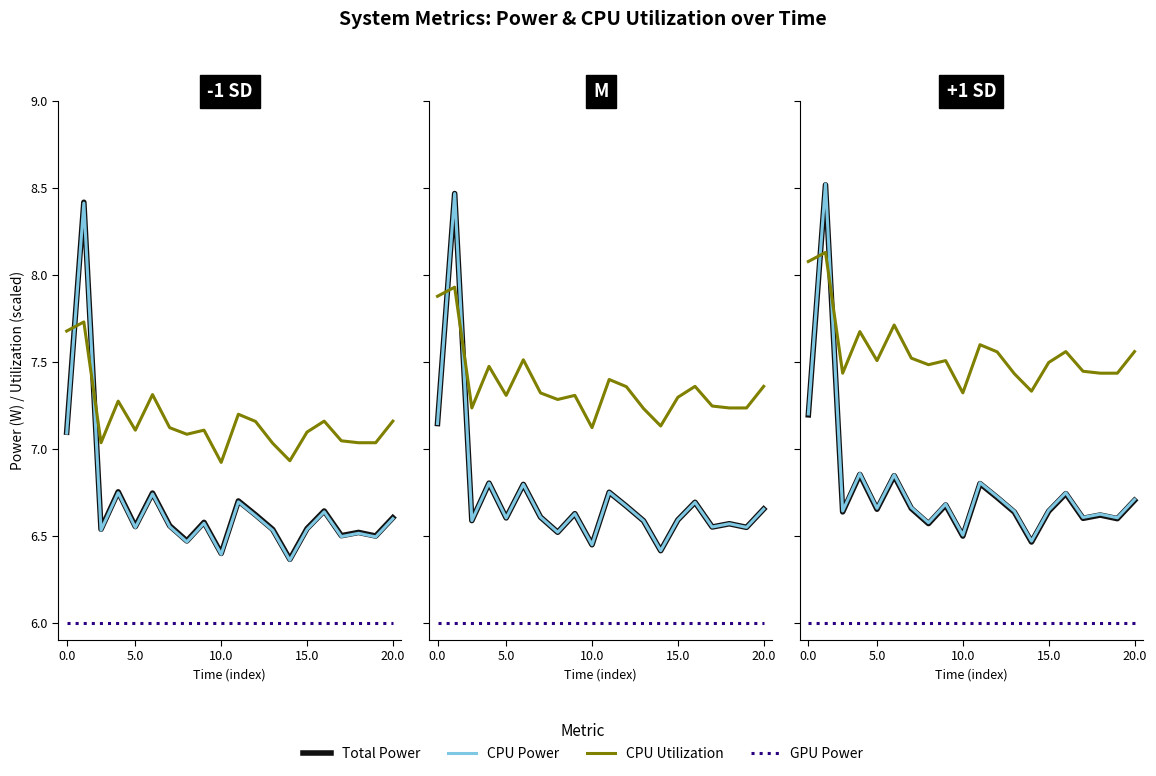

True or false: GPU Power and CPU Power intersect in this chart.

False